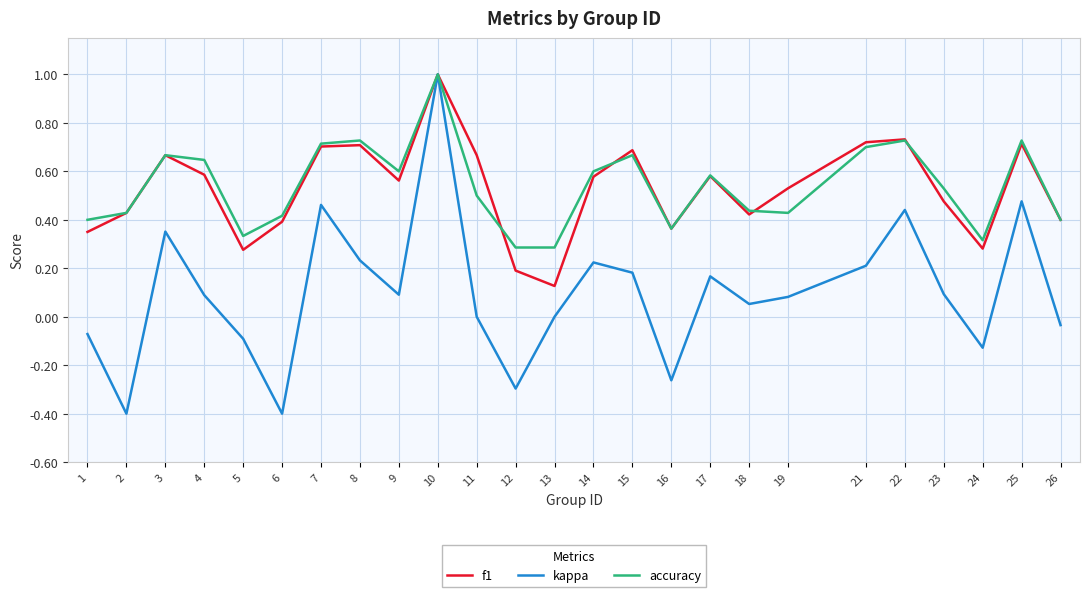

The value of accuracy at 15 is 0.9. True or false?

False